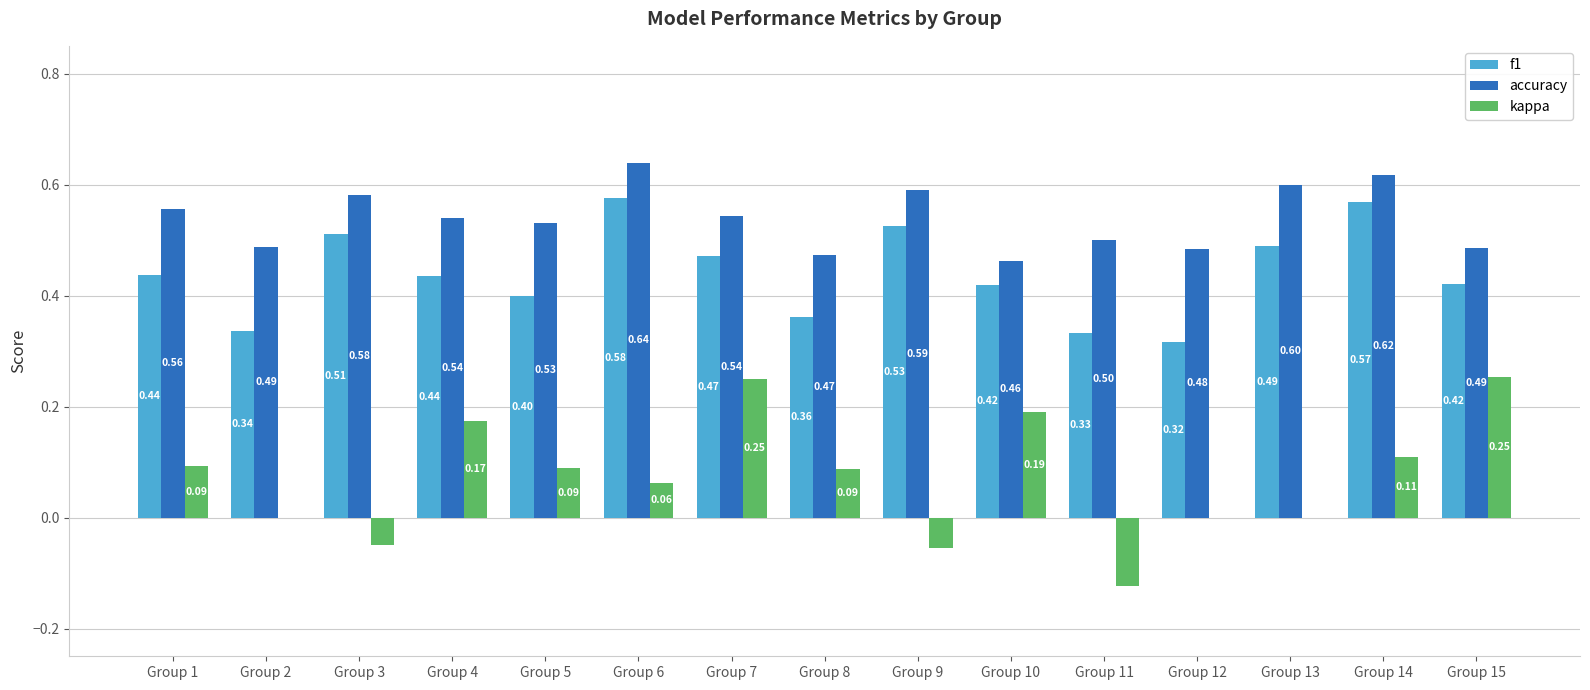

Which series changed the most between Group 6 and Group 10?

accuracy